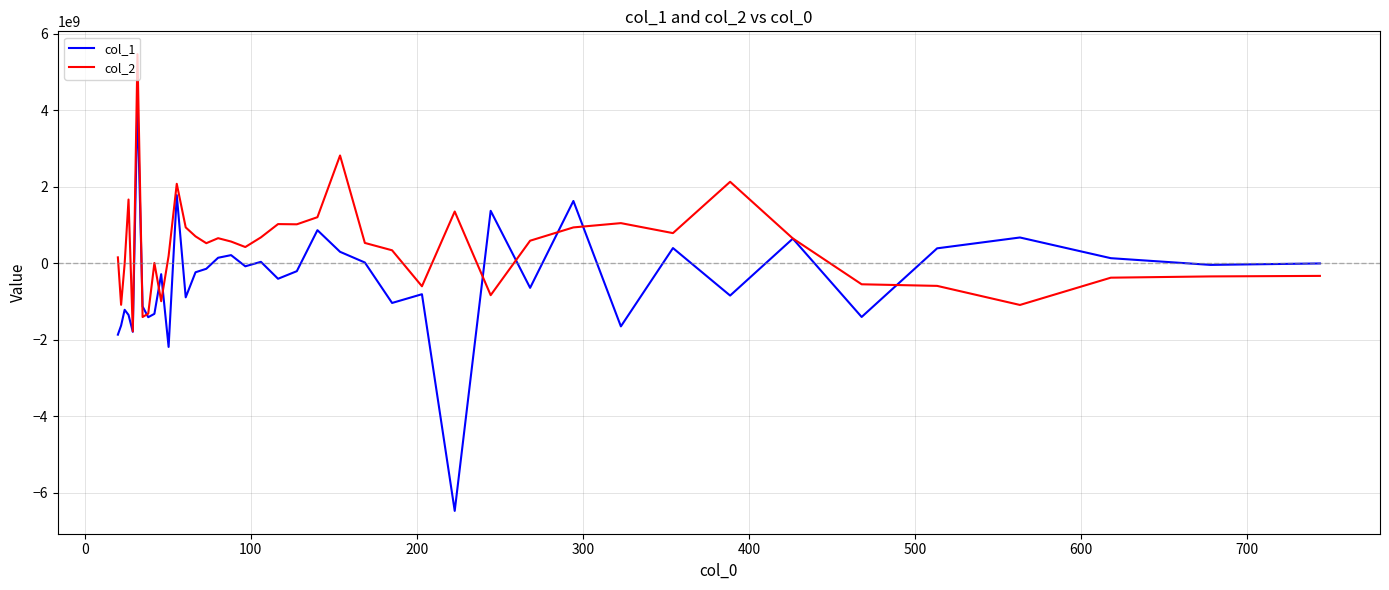

Which series has the largest total across all categories?

col_2